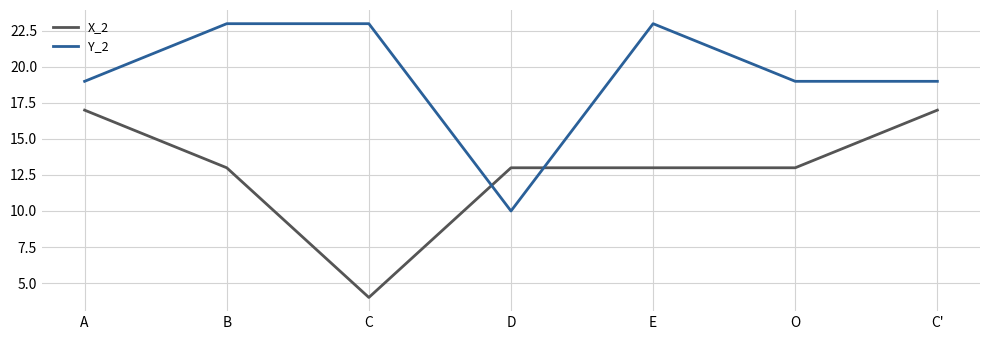

Reading right to left, transcribe all the data shown in this chart.

X_2: 17	13	13	13	4	13	17
Y_2: 19	19	23	10	23	23	19